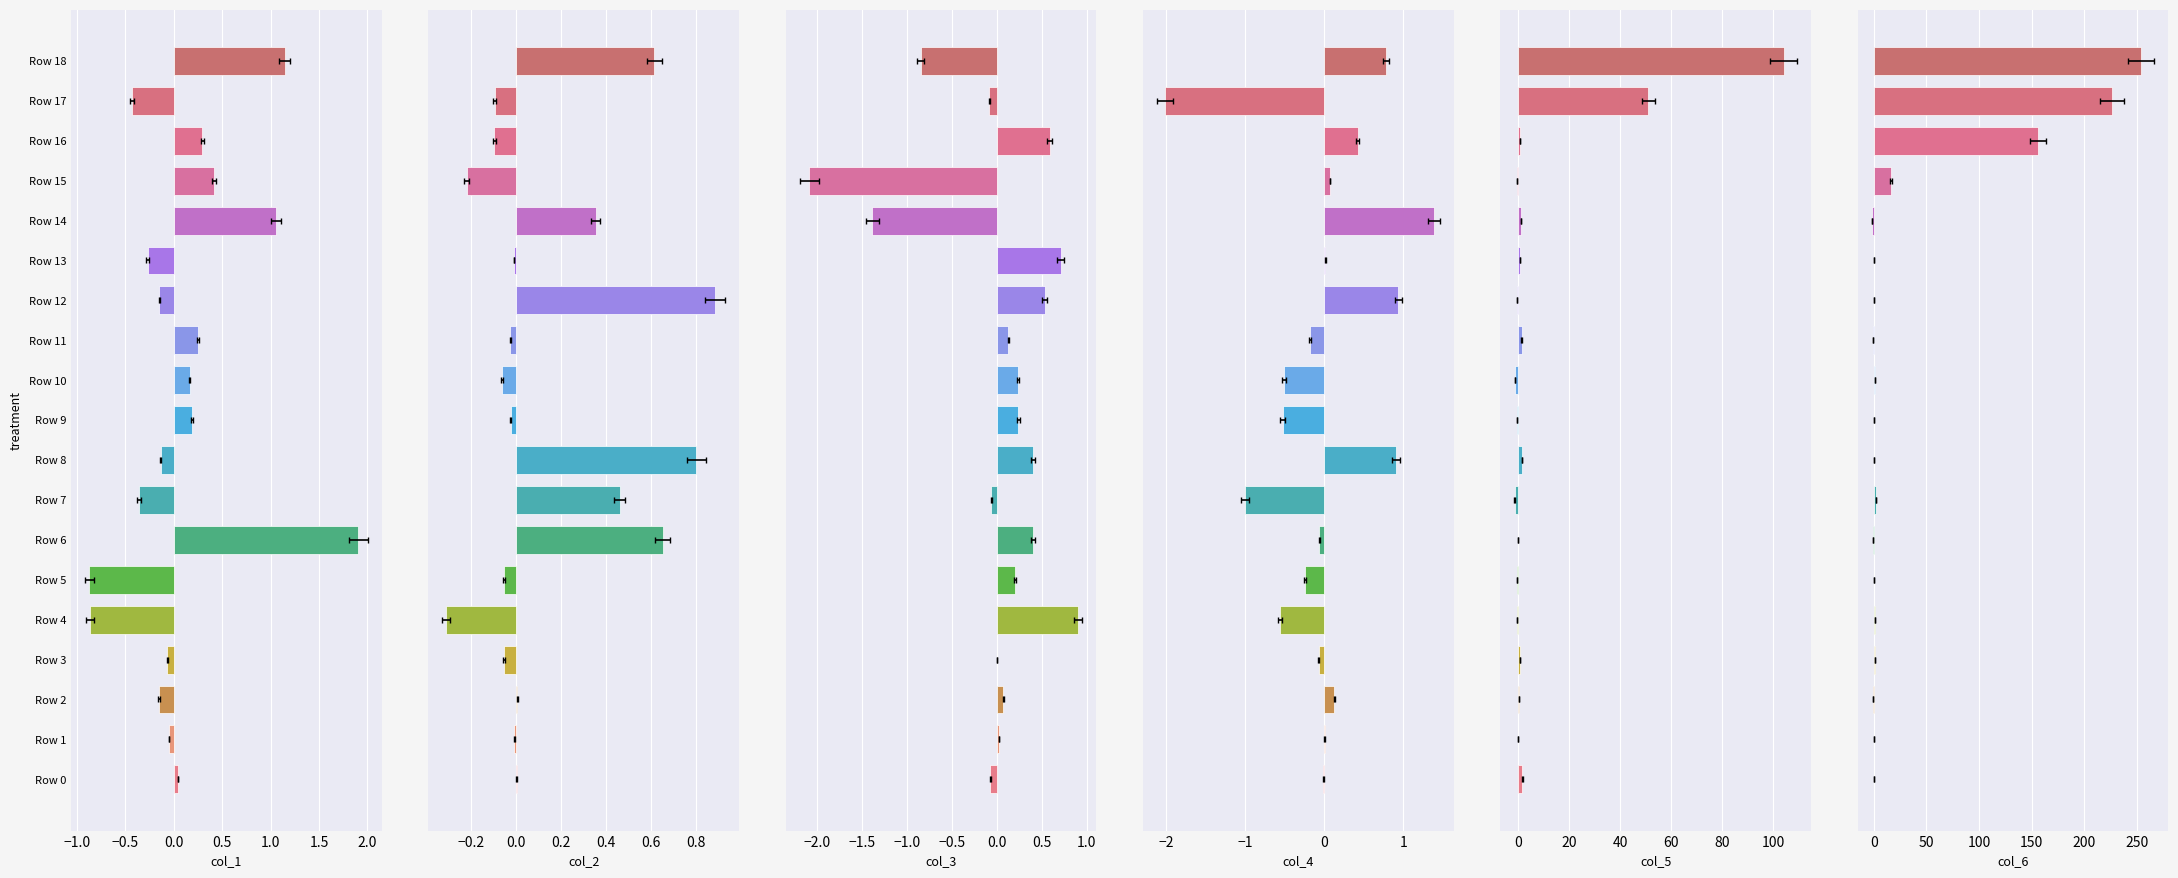

How many negative values does the col_4 series have?

10